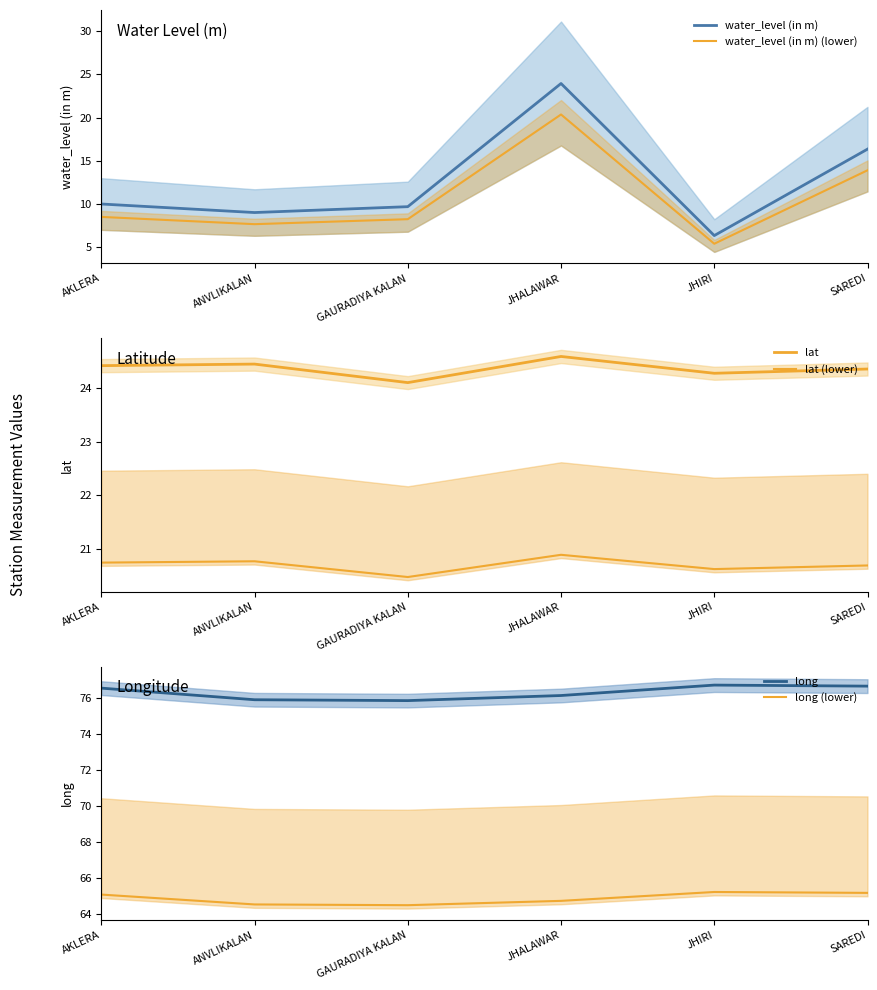

True or false: water_level (in m) (lower) and lat (lower) intersect in this chart.

False